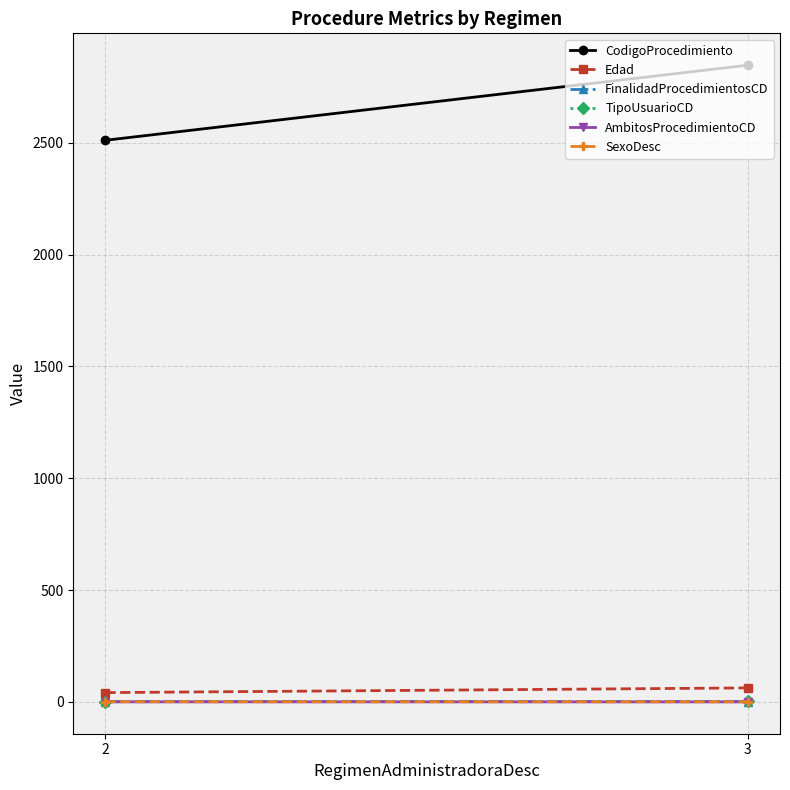

Which series changed the most between 2 and 3?

CodigoProcedimiento